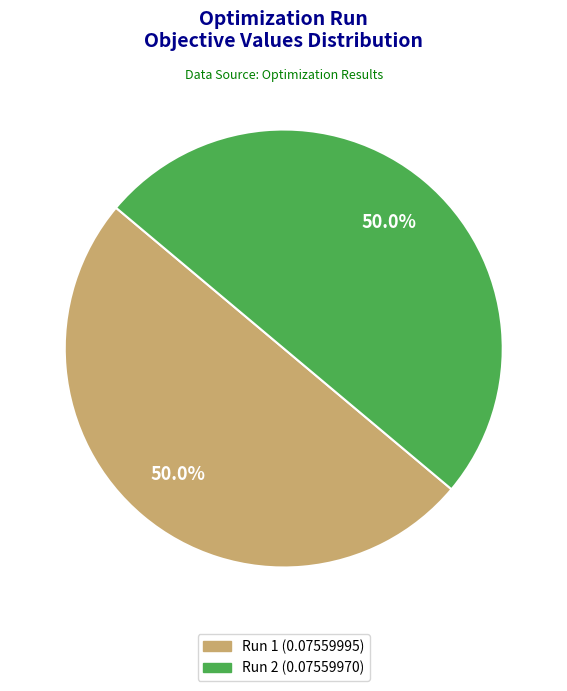

To the nearest percent, what percentage of the pie is Run 1?

50%